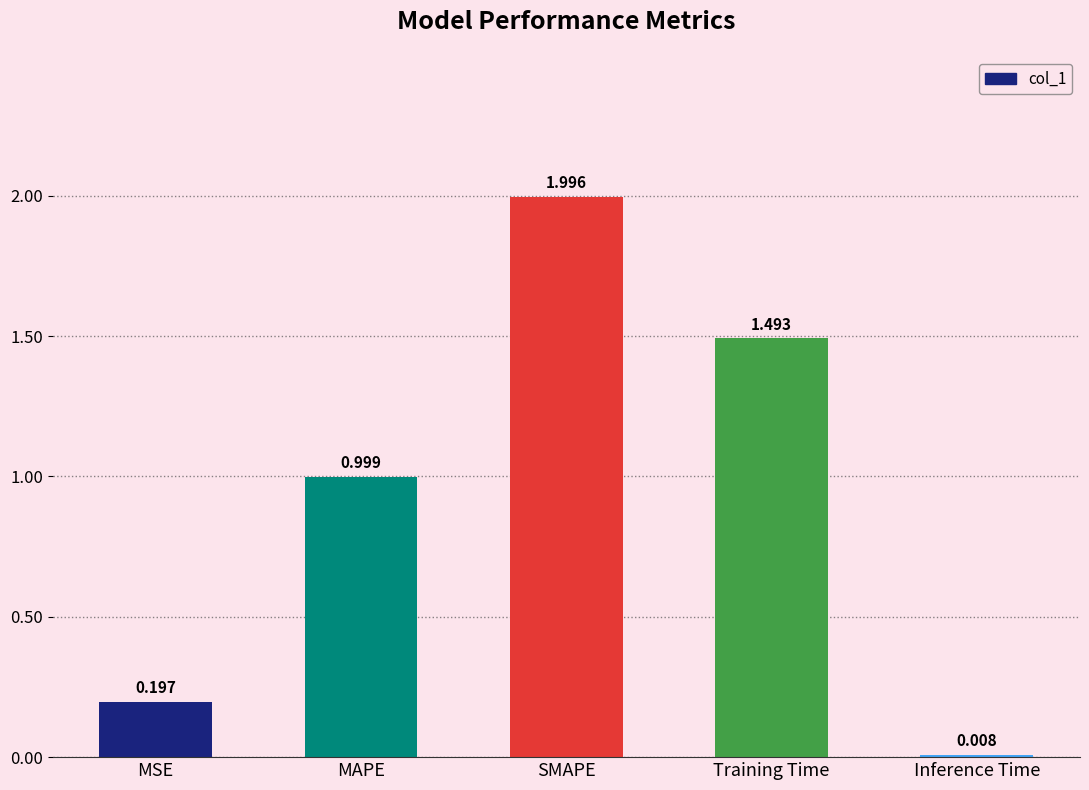

Which label corresponds to the largest value in the chart?

SMAPE